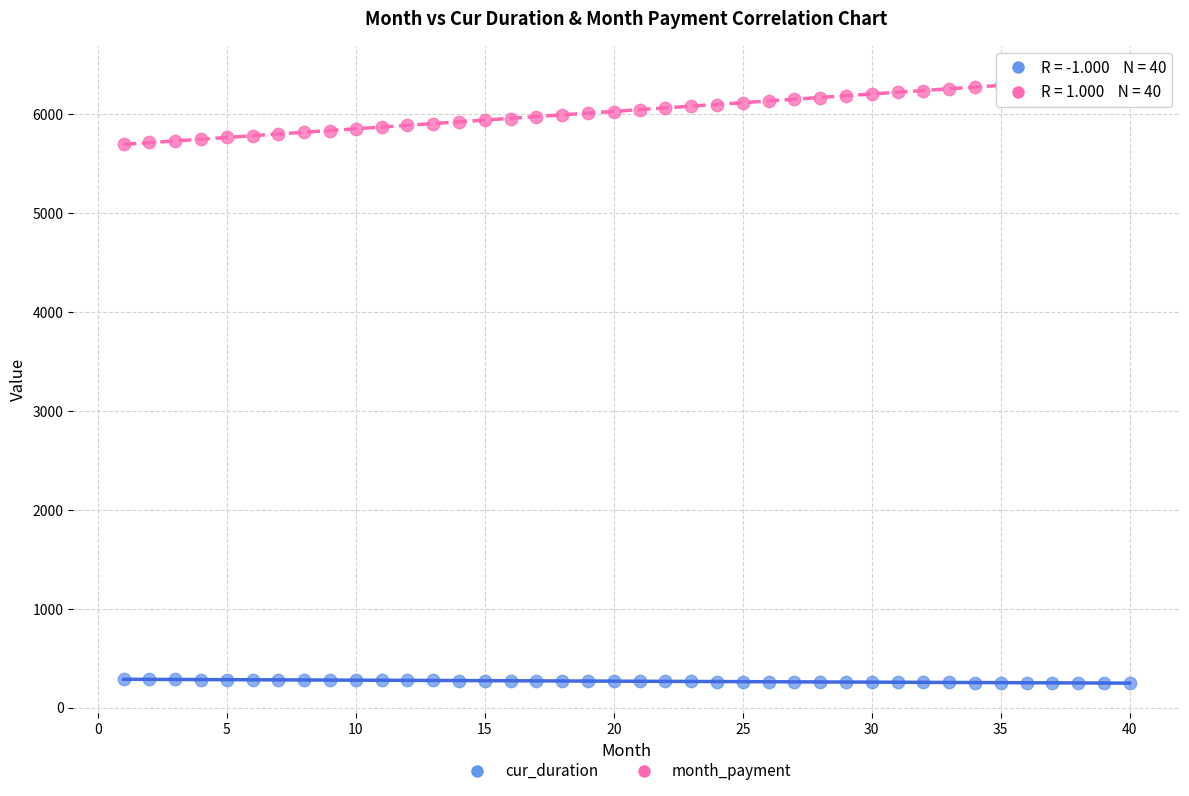

Which series reaches the maximum Y coordinate?

month_payment